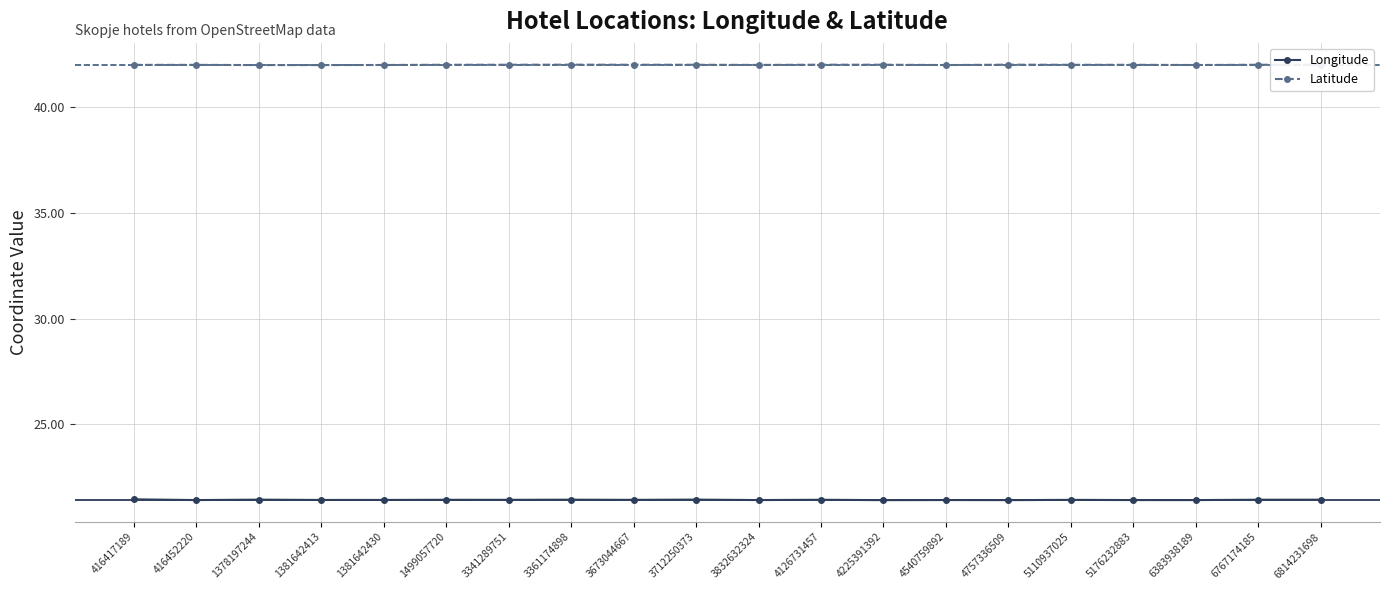

Which series has the largest range (max minus min)?

Longitude